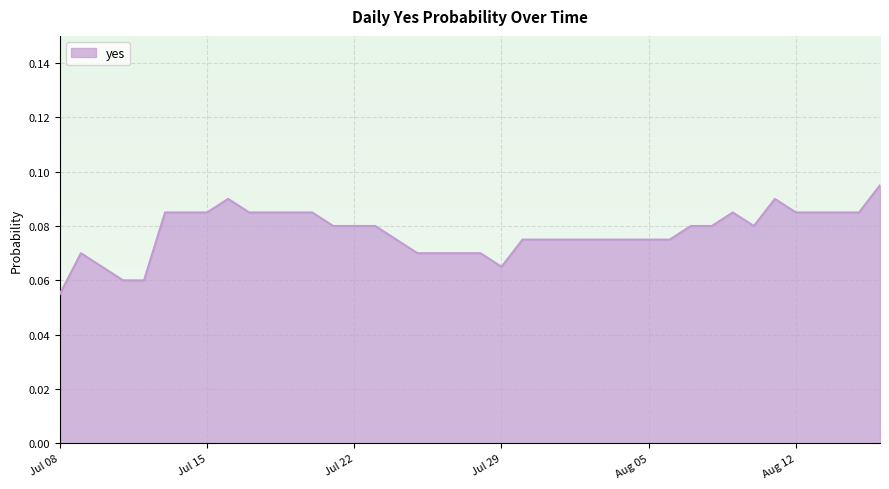

True or false: there are more than 2 points higher than both neighbors.

True